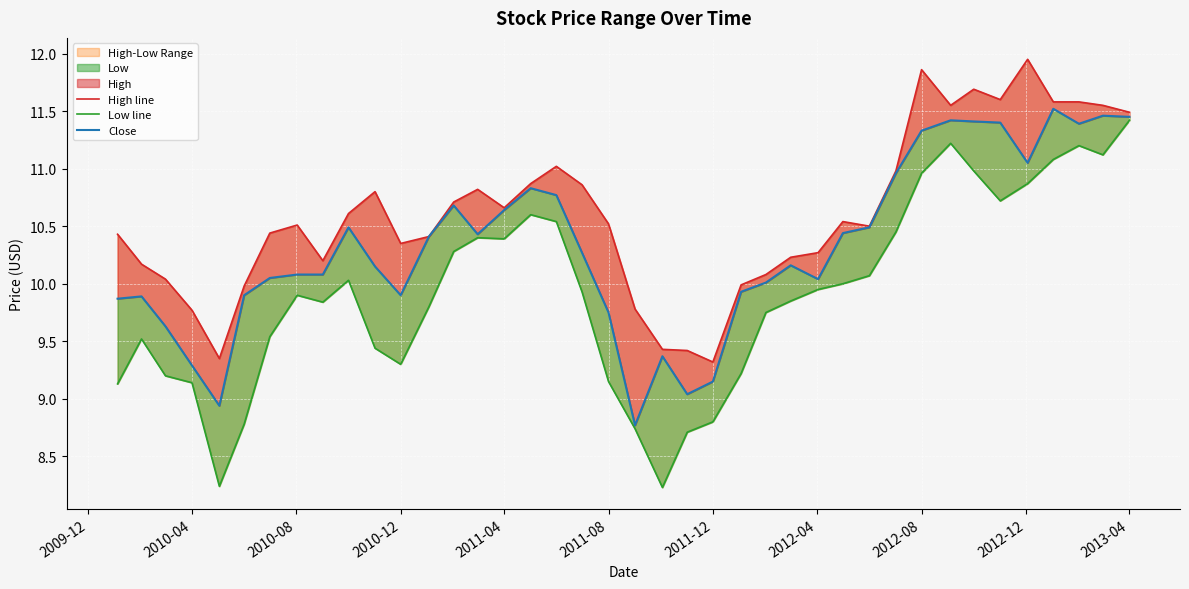

True or false: Low line and Close intersect in this chart.

False